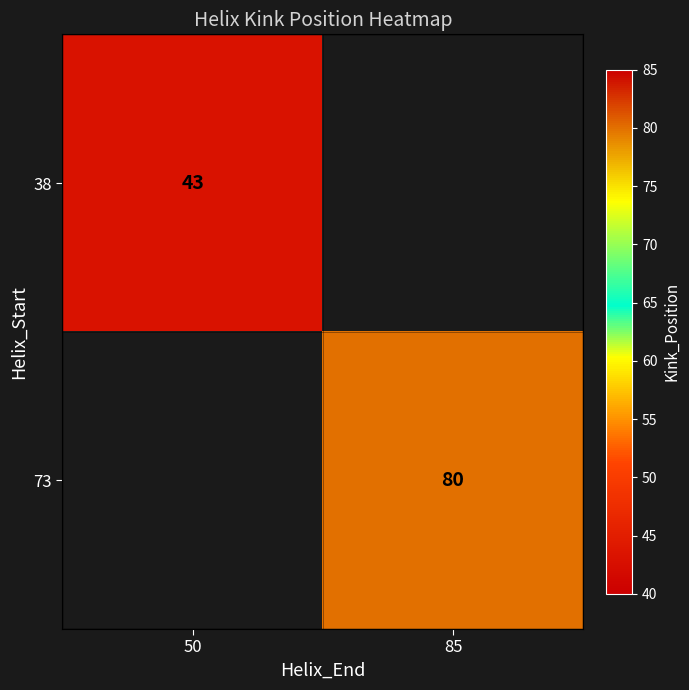

Is the value of 73 at 85 greater than the value of 38 at 50?

Yes